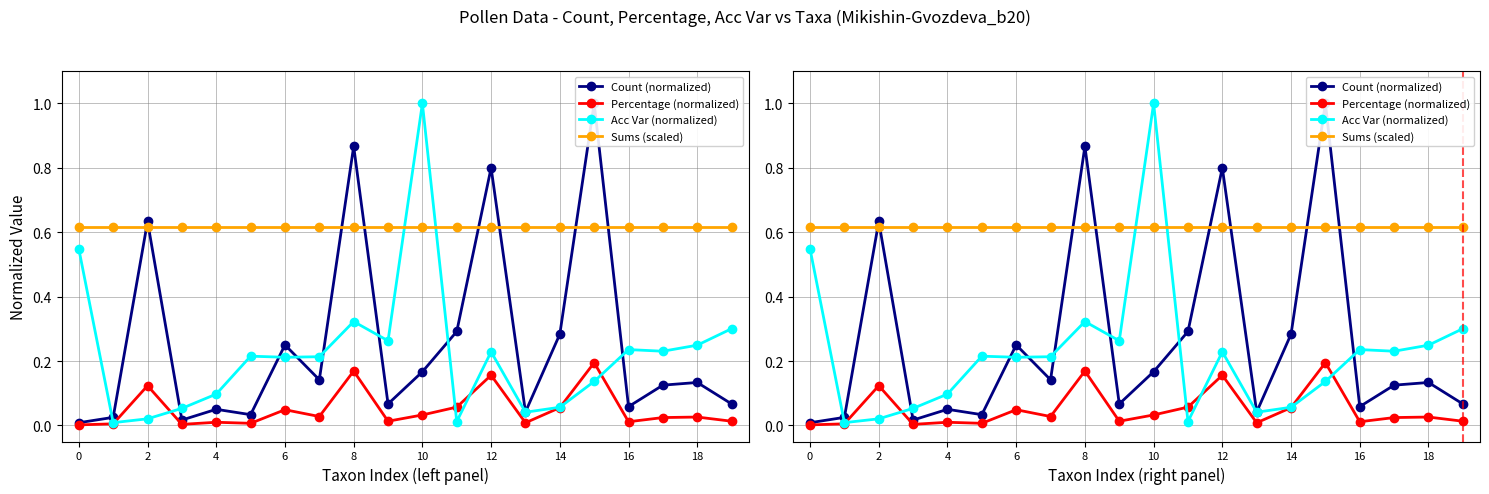

At how many categories does at least one series exceed 0?

20